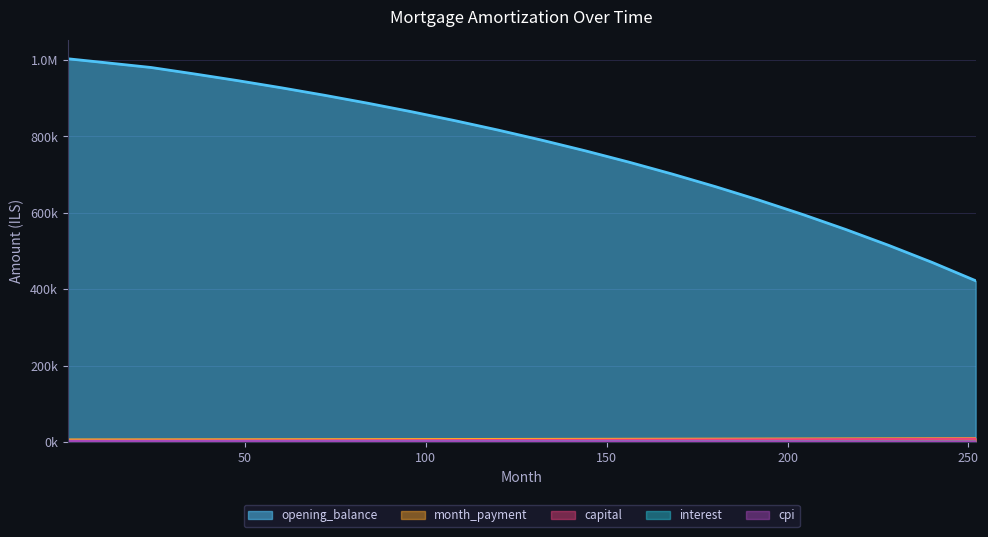

True or false: month_payment and capital intersect in this chart.

False